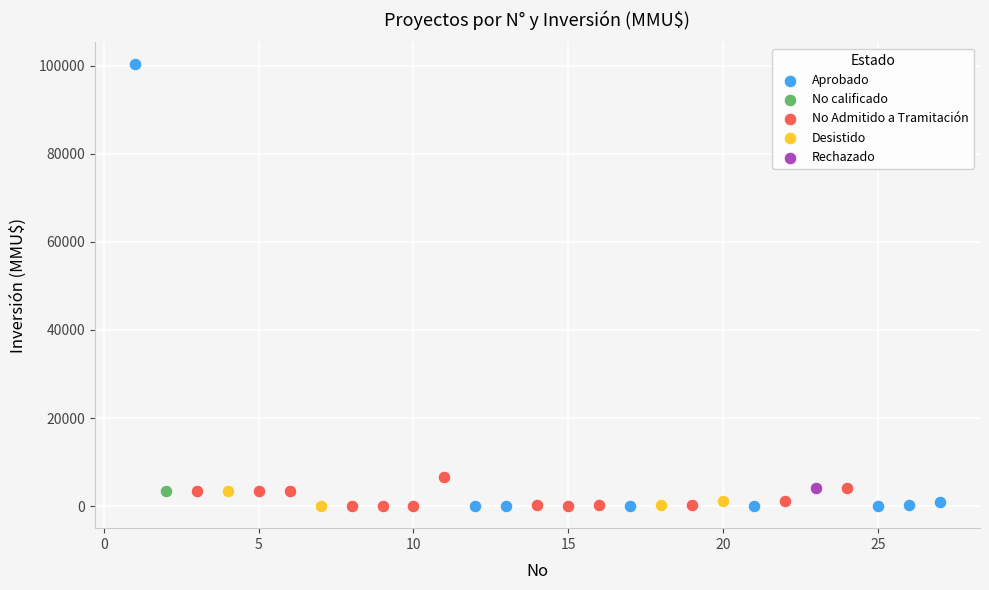

Which series reaches the maximum Y coordinate?

Aprobado